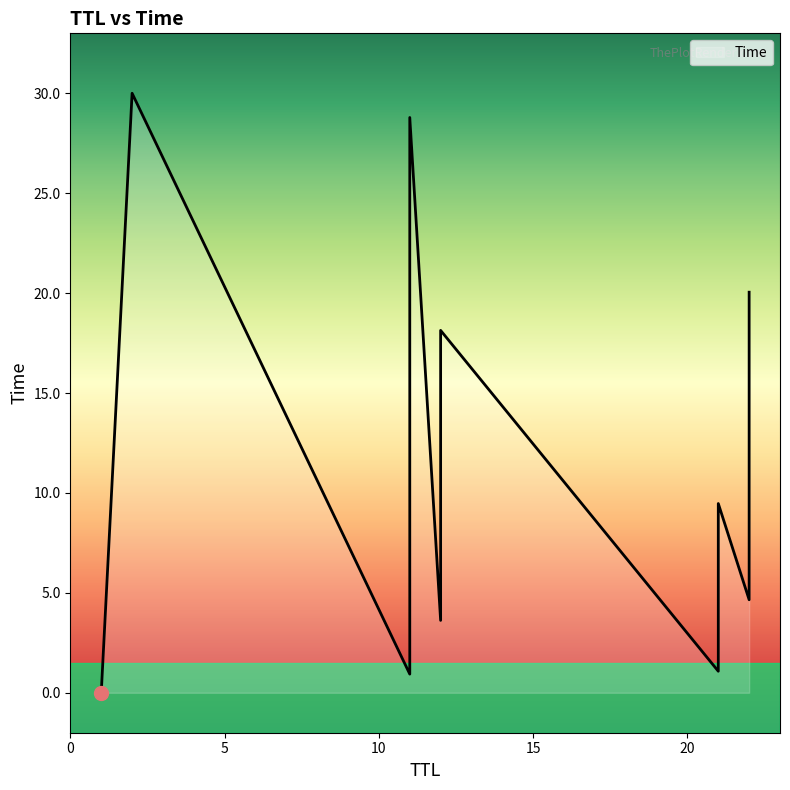

The value at 12 is 3.6. True or false?

True